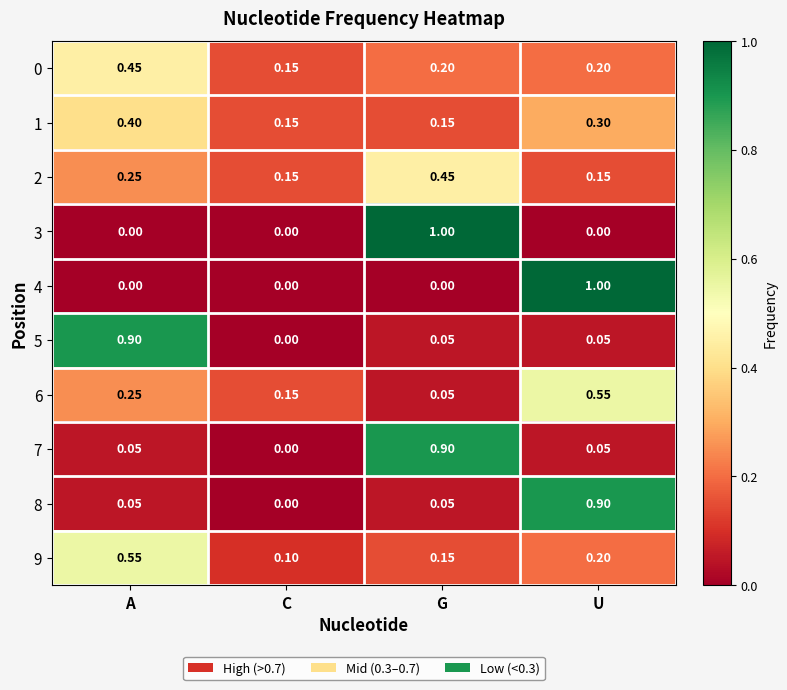

Is the value of 0 at A greater than the value of 3 at A?

Yes